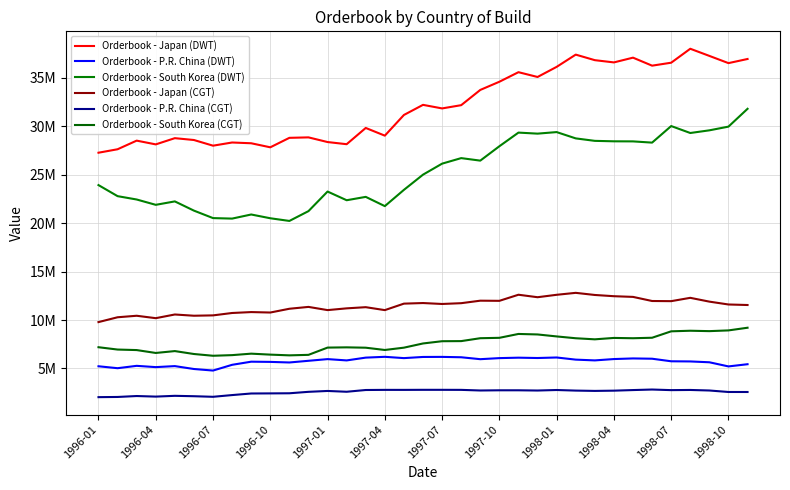

Which series has the widest spread of values?

Orderbook - South Korea (DWT)